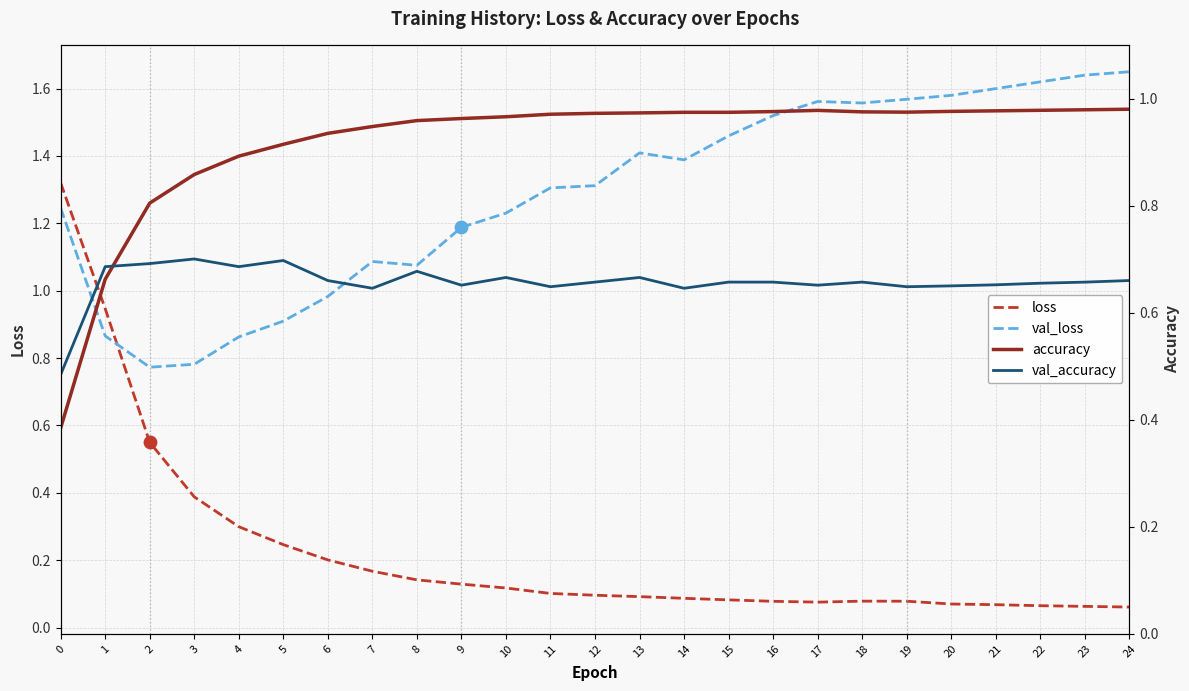

Is the value of loss at 20 greater than the value of accuracy at 4?

No